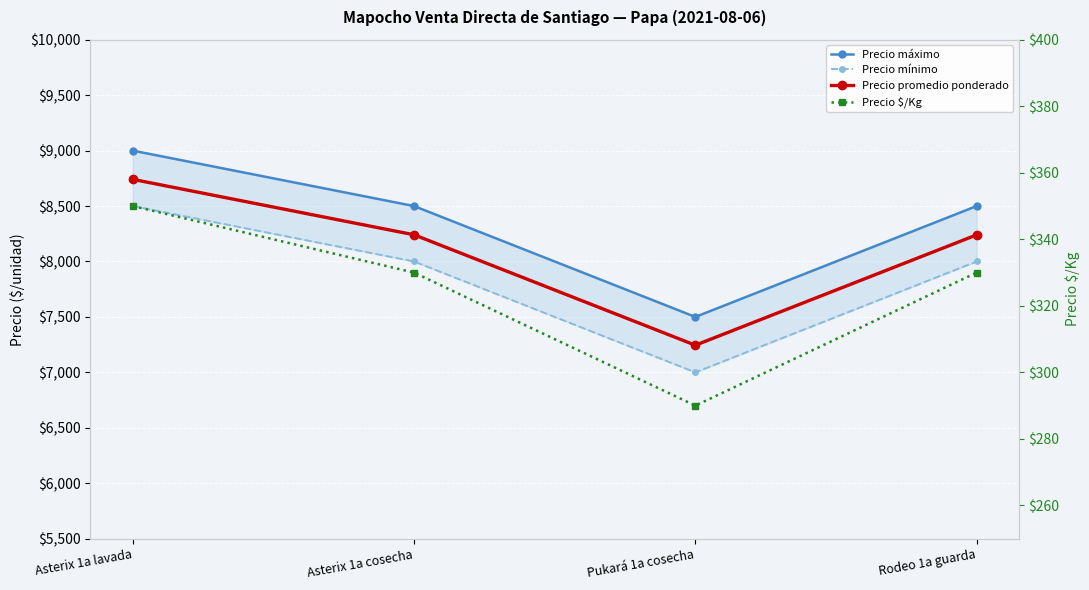

What is the lowest value of the Precio promedio ponderado series?

7245